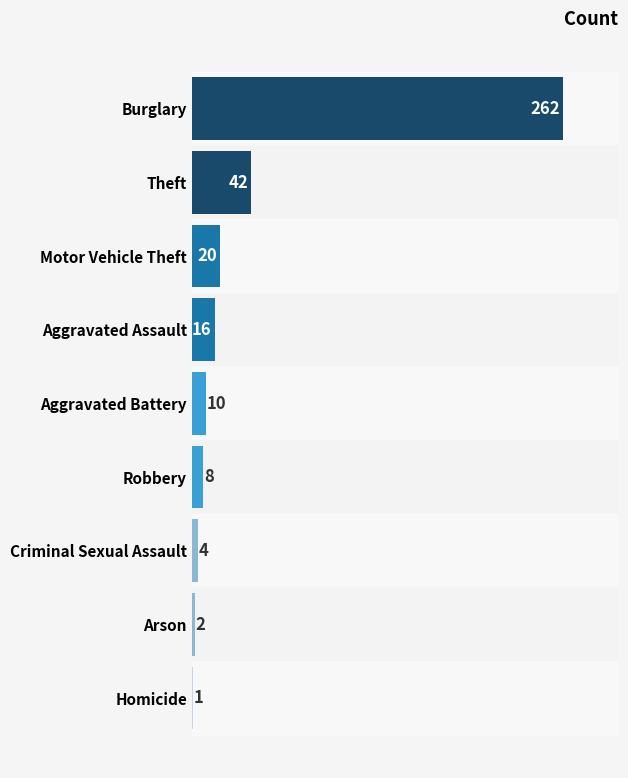

True or false: the data shows 1 at Homicide.

True